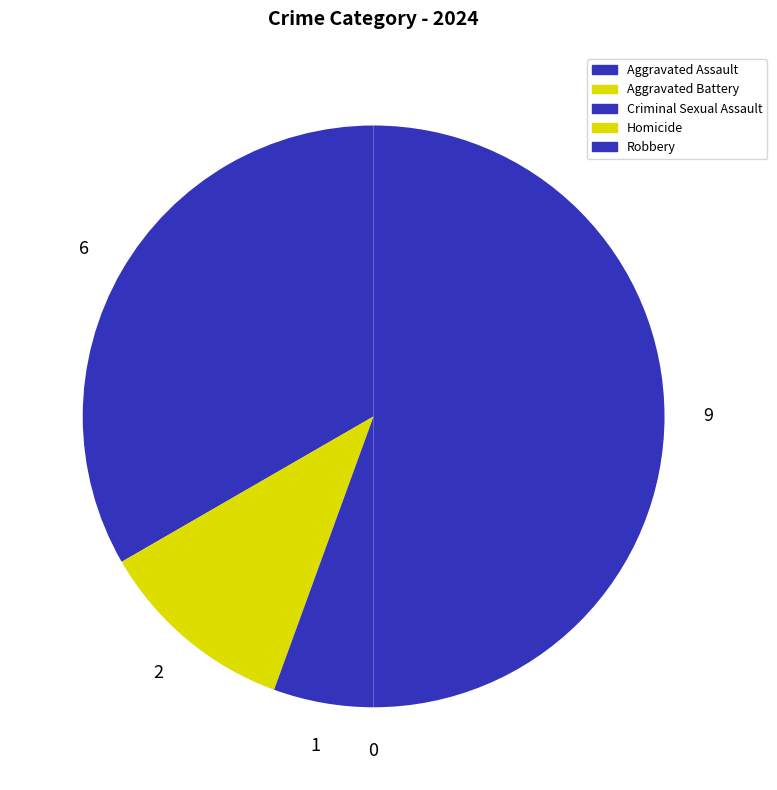

True or false: Aggravated Battery accounts for 11% of the total.

True